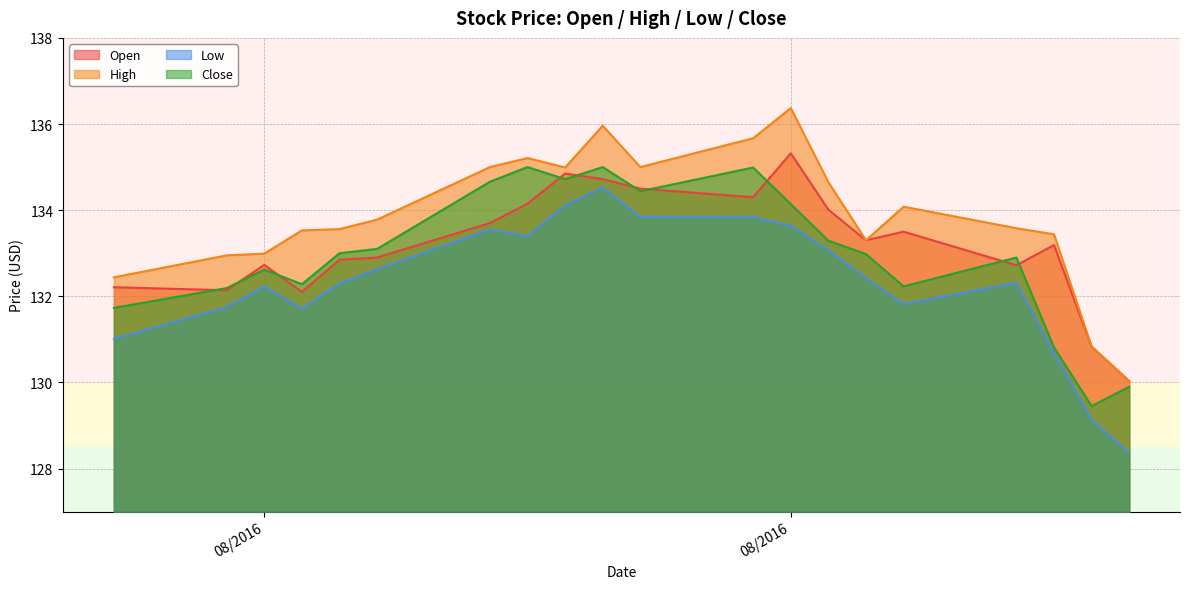

What value does the Open series have at 8/12/2016?

132.9